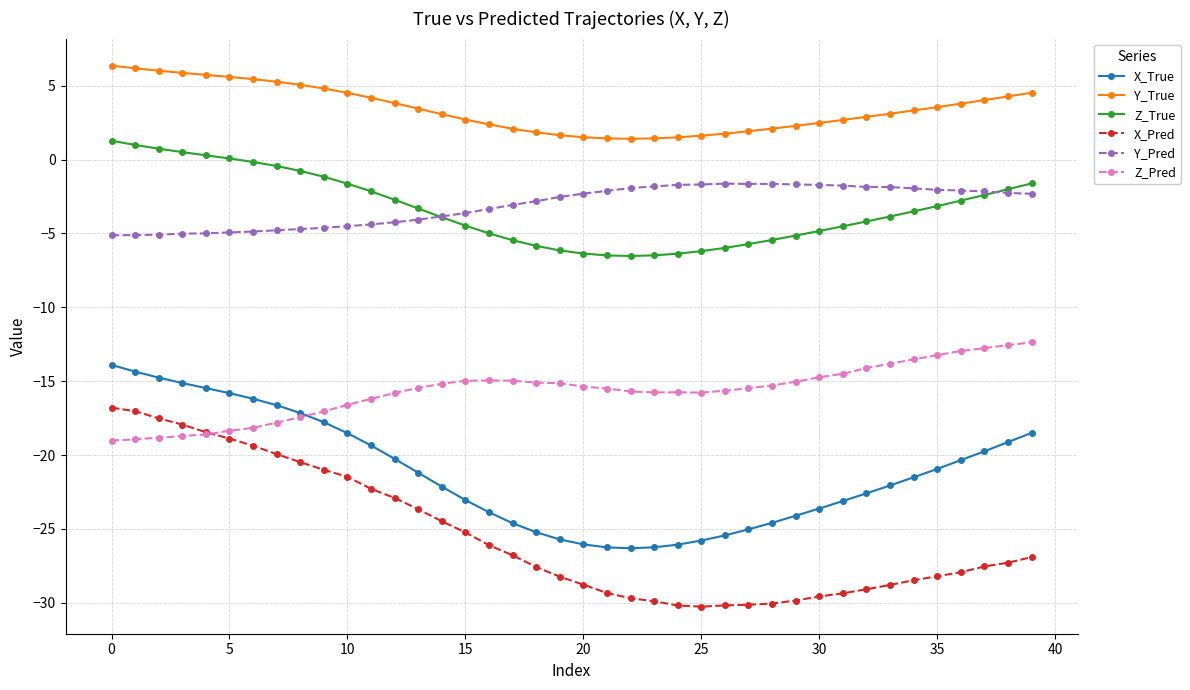

What is the minimum value shown in the chart?

-30.3